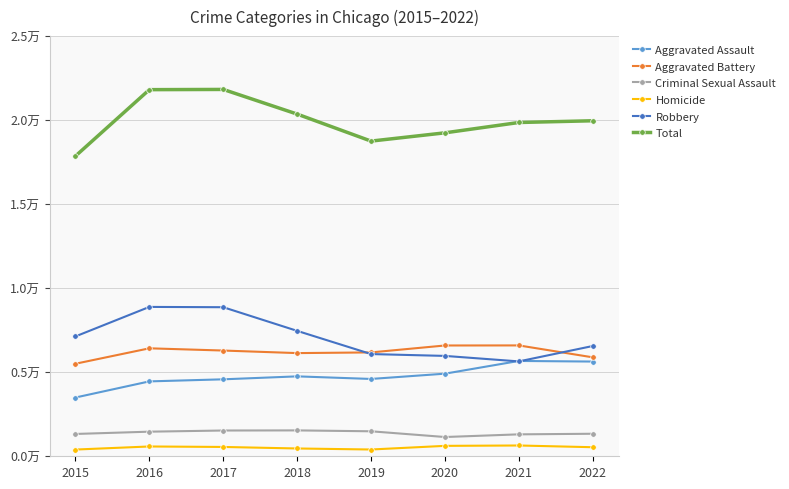

Where is Criminal Sexual Assault nearest to the value 1343?

2022